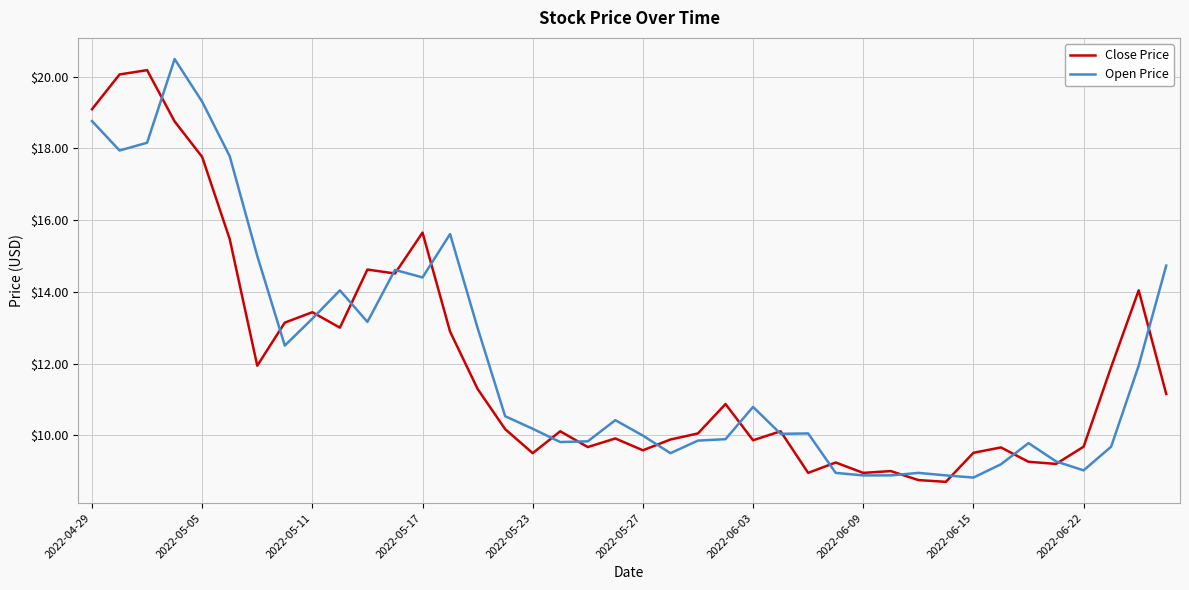

What is the maximum value shown in the chart?

20.5